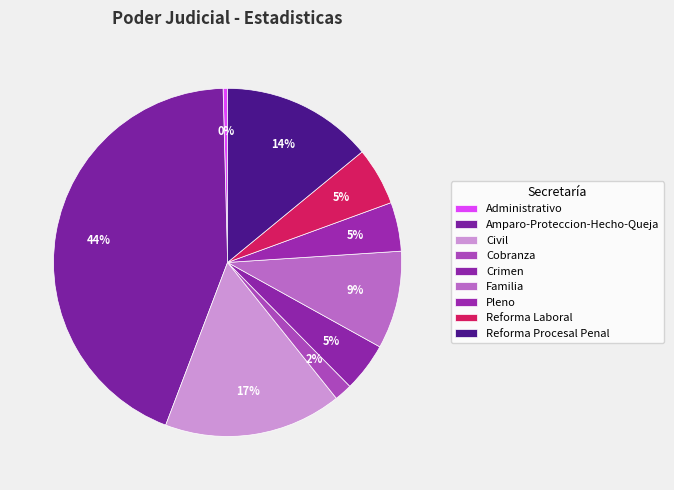

Is Amparo-Proteccion-Hecho-Queja the majority of the pie?

No